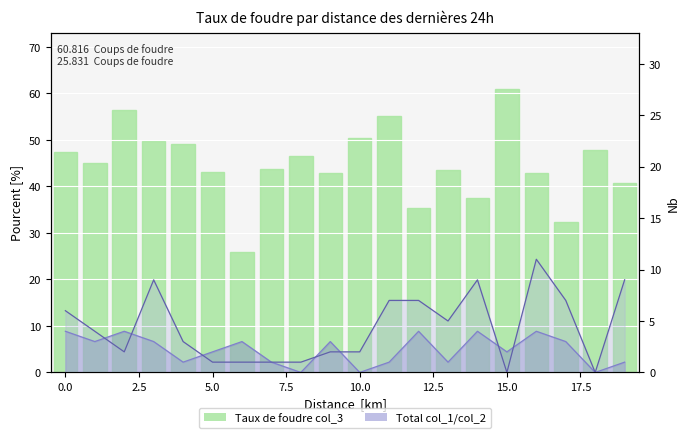

Which series has the largest range (max minus min)?

Taux de foudre col_3